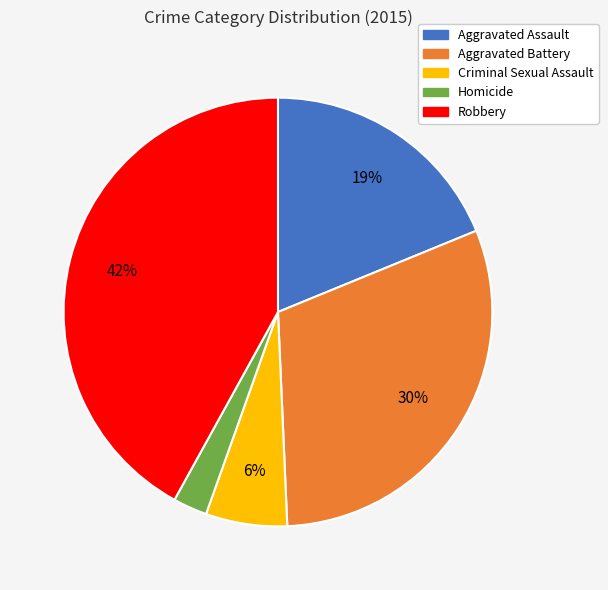

How many segments does this pie chart have?

5